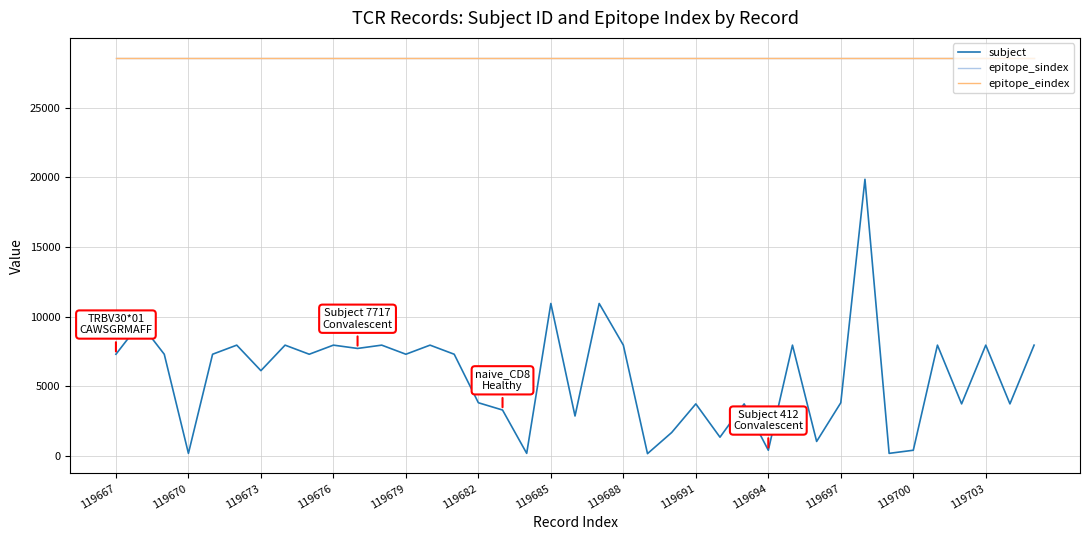

True or false: epitope_eindex and subject cross at least once.

False